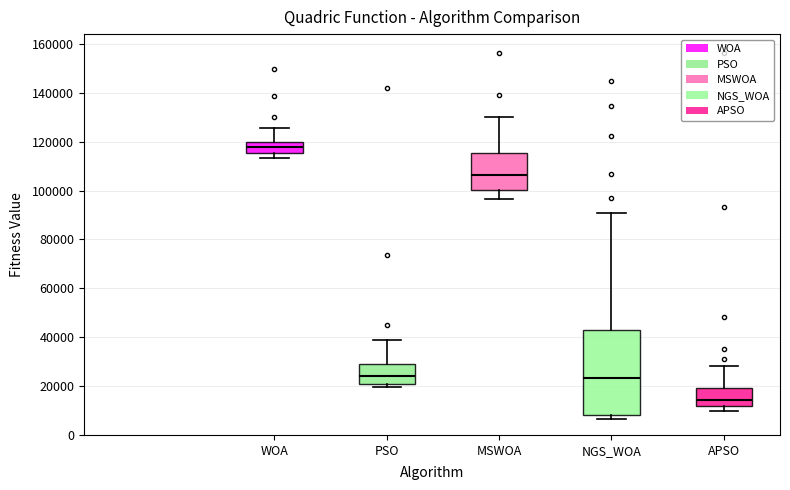

Which box's median line is the lowest?

APSO